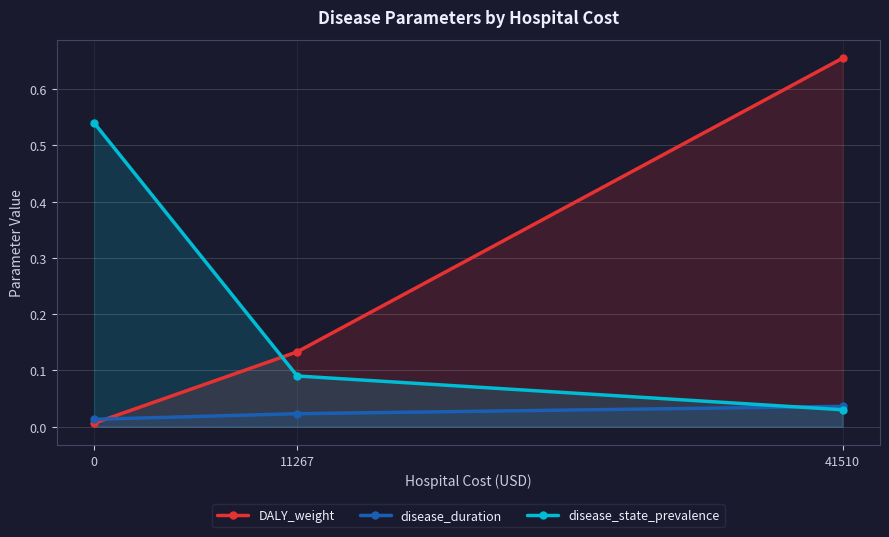

What is the greatest value displayed?

0.7